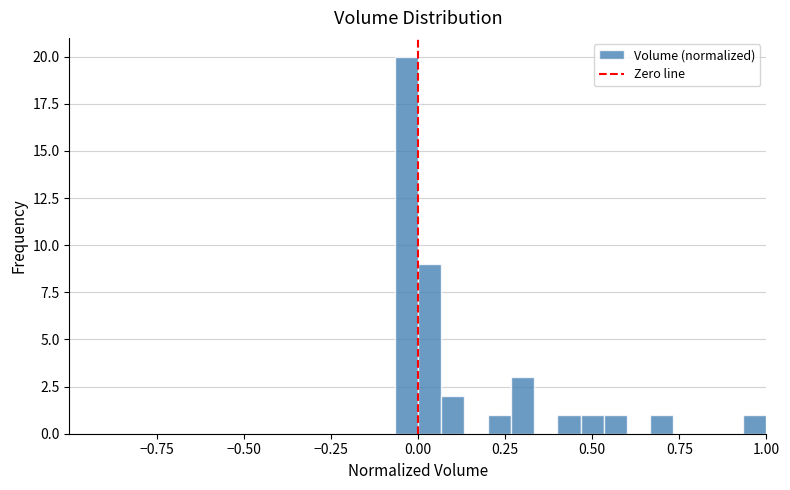

Read against the x-axis, roughly where is the centre of the tallest bar?

-0.05